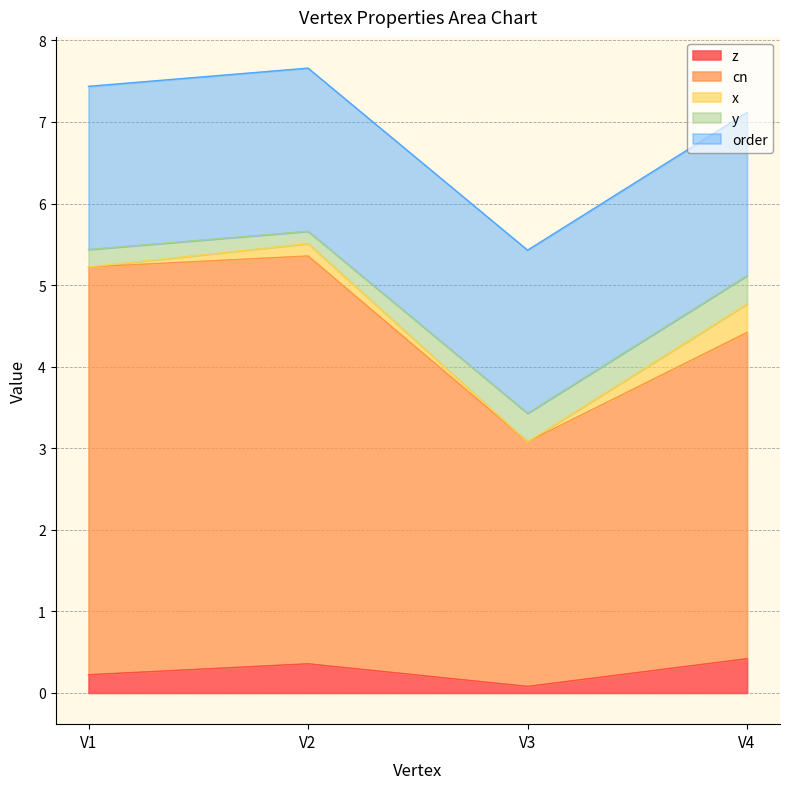

Between V1 and V4, which series saw the biggest shift?

cn